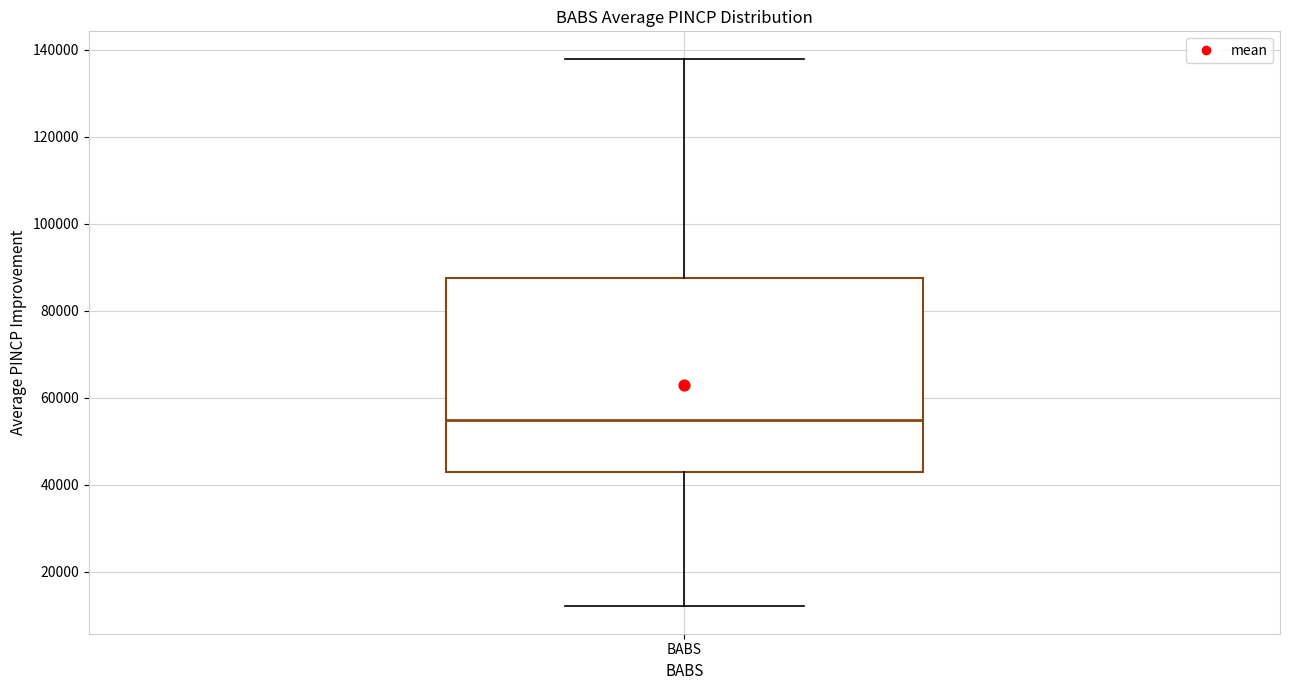

Where does the upper whisker of the box for BABS end on the y-axis? The values are not printed on the chart, so give them approximately, as read against the axis.

138000